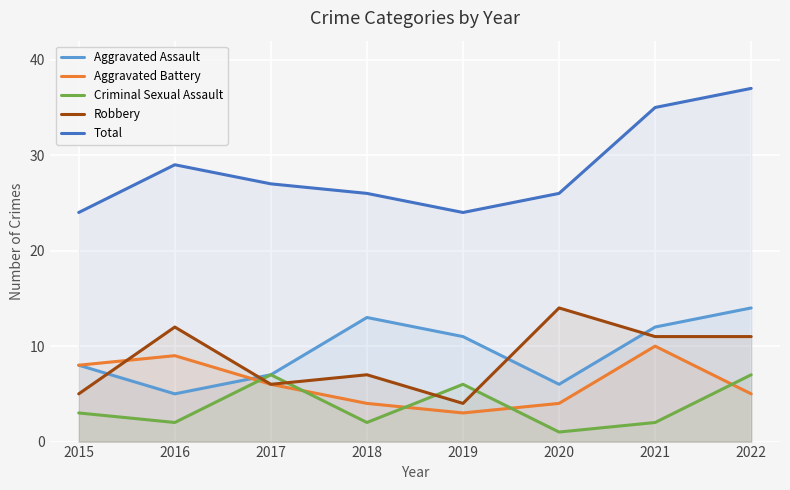

The value of Criminal Sexual Assault at 2015 is 3. True or false?

True